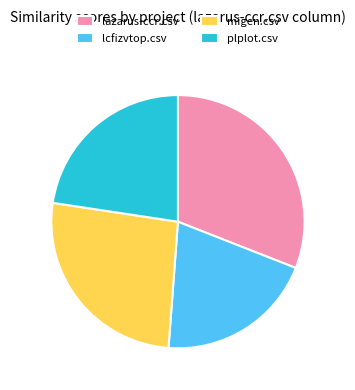

What is the ratio of the value at migen.csv to the value at lazarus-ccr.csv?

0.8